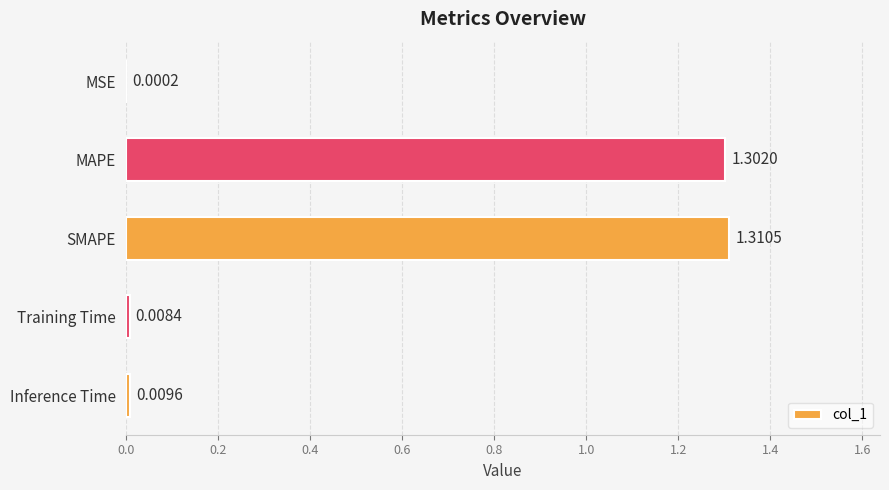

What is the change in value from MAPE to Inference Time?

-1.3